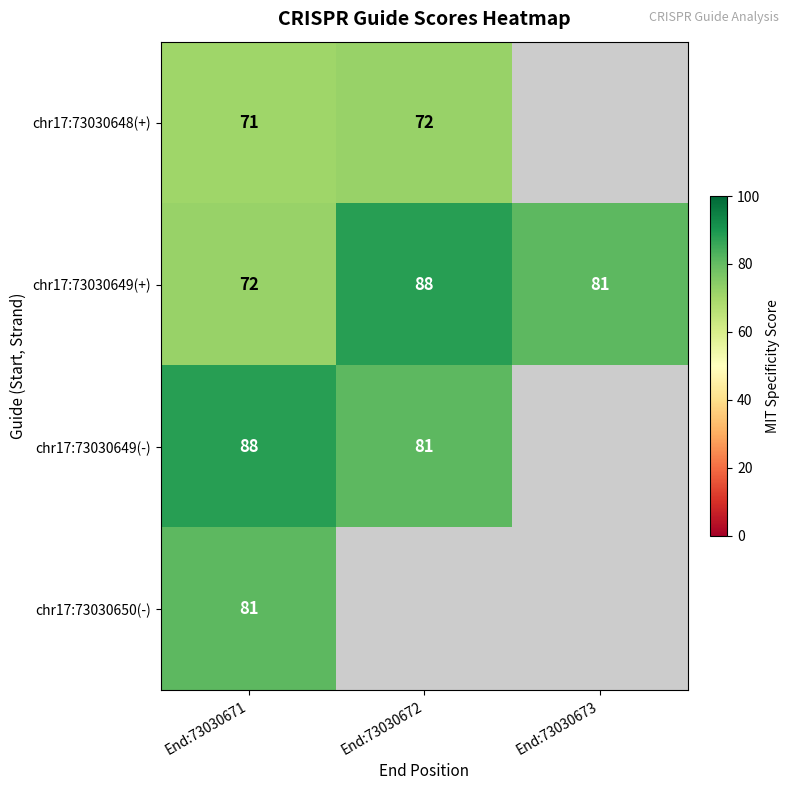

The value of chr17:73030649(-) at End:73030672 is 16.4. True or false?

False